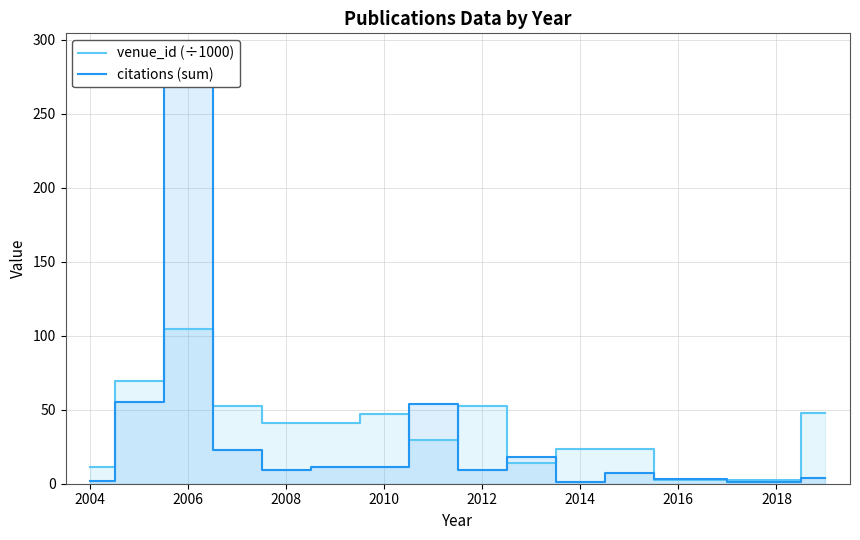

What is the difference between the maximum and second lowest values in the venue_id (÷1000) series?

102.1